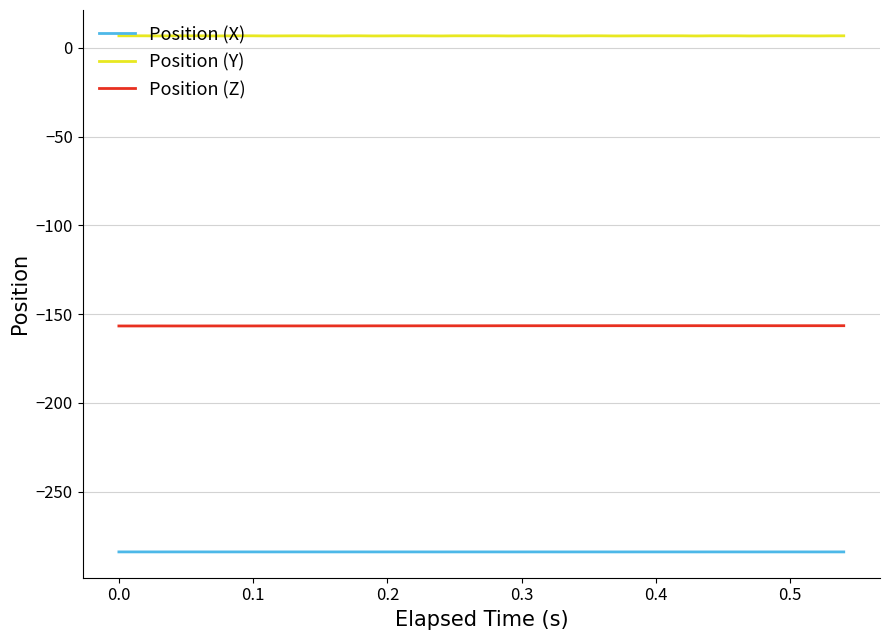

What is the sum of all Position (Z) values?

-6260.8